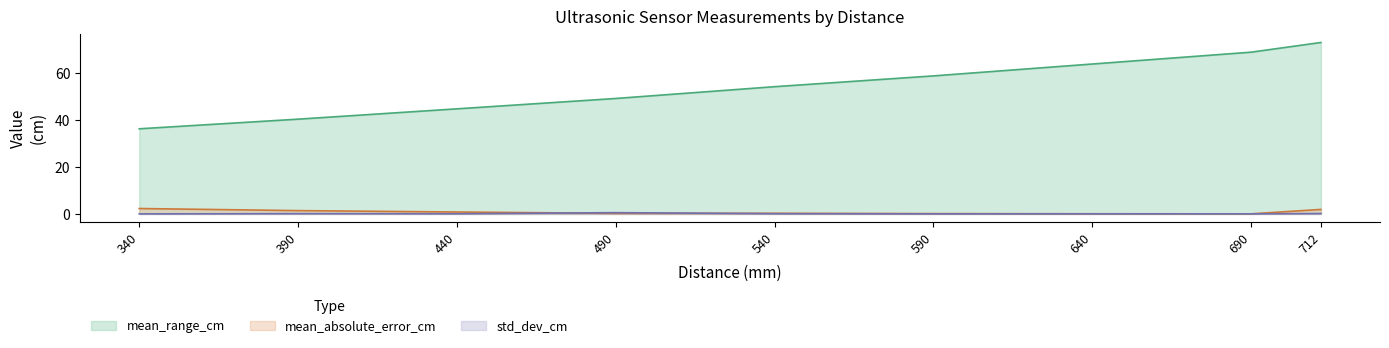

Between 540 and 590, which series saw the biggest shift?

mean_range_cm